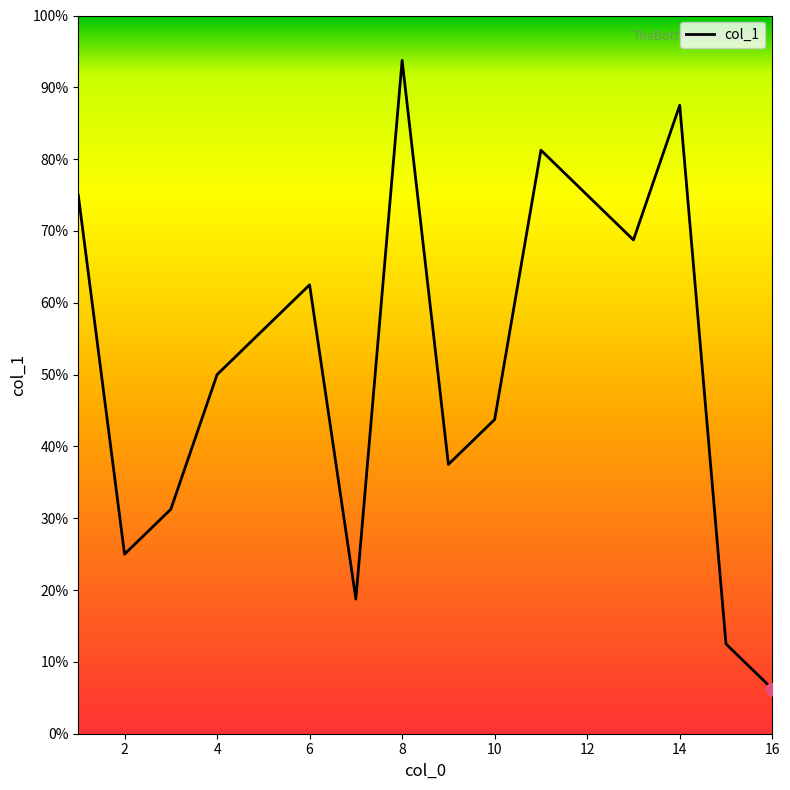

Is this an area chart (filled region under the line)?

No